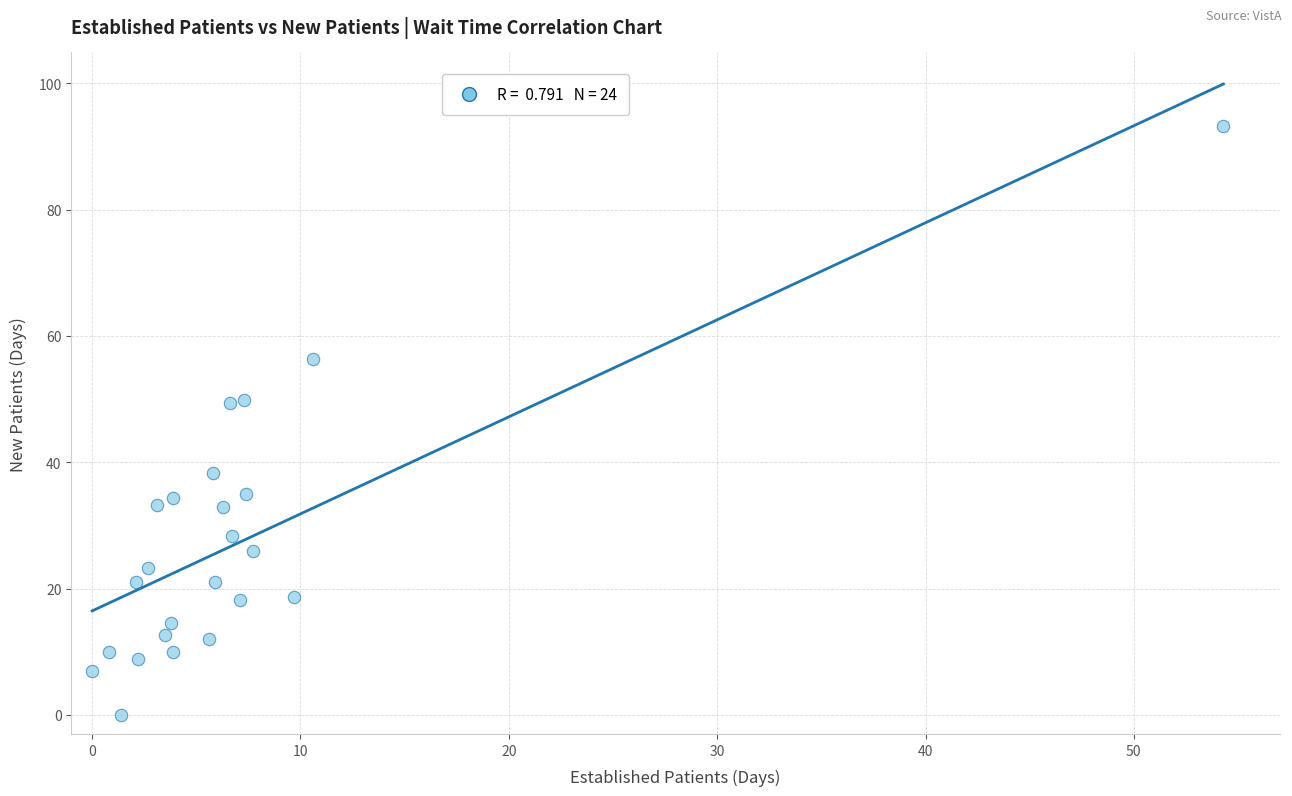

What is the range of X values (max minus min)?

54.3